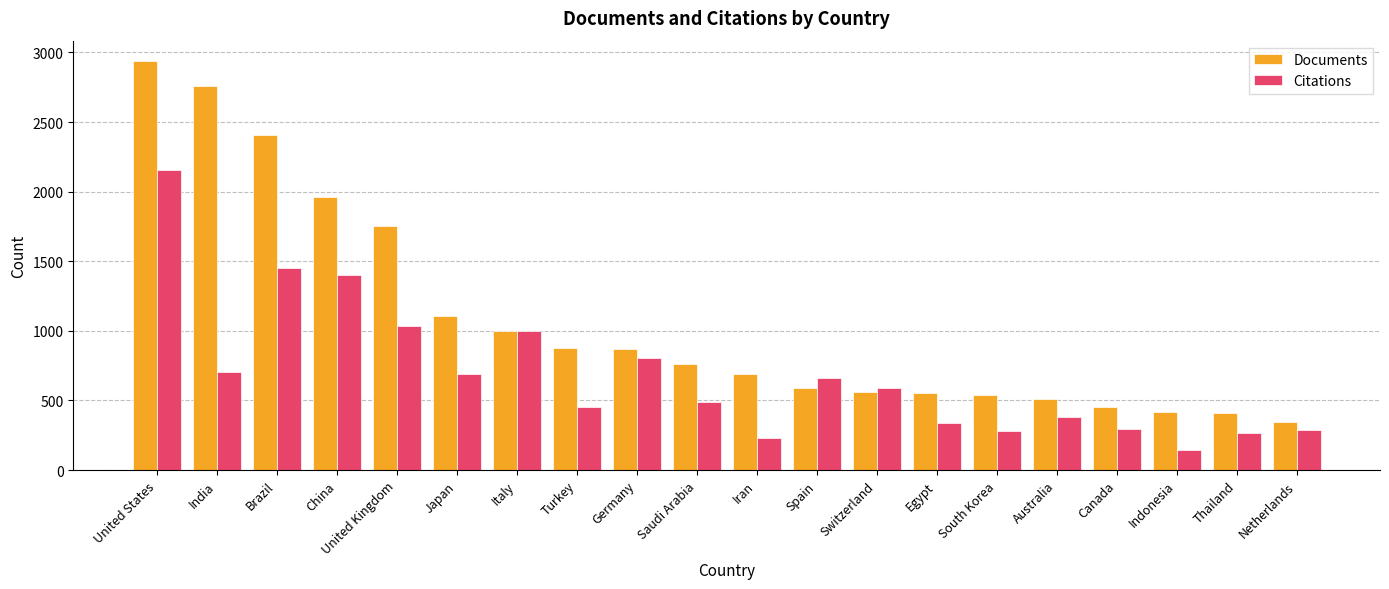

Which series changed the most between Italy and Iran?

Citations